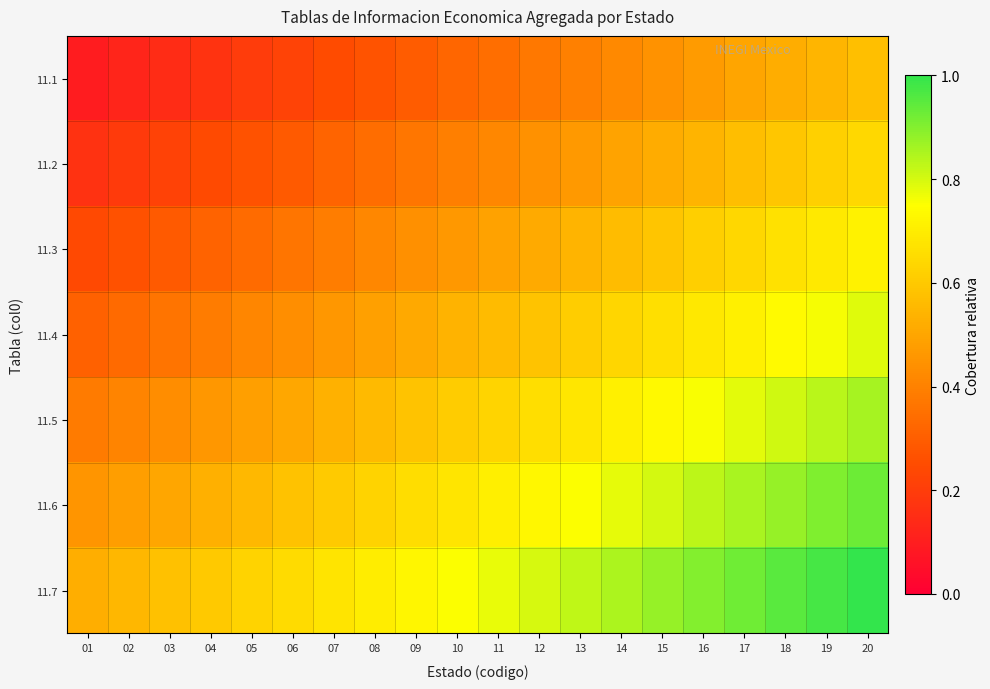

Reading left to right, transcribe all the data shown in this chart.

11.1: 01=0.1	02=0.1	03=0.1	04=0.2	05=0.2	06=0.2	07=0.2	08=0.3	09=0.3	10=0.3	11=0.3	12=0.4	13=0.4	14=0.4	15=0.4	16=0.5	17=0.5	18=0.5	19=0.5	20=0.6
11.2: 01=0.2	02=0.2	03=0.2	04=0.2	05=0.3	06=0.3	07=0.3	08=0.3	09=0.4	10=0.4	11=0.4	12=0.4	13=0.5	14=0.5	15=0.5	16=0.5	17=0.6	18=0.6	19=0.6	20=0.6
11.3: 01=0.2	02=0.3	03=0.3	04=0.3	05=0.3	06=0.4	07=0.4	08=0.4	09=0.4	10=0.5	11=0.5	12=0.5	13=0.5	14=0.6	15=0.6	16=0.6	17=0.6	18=0.7	19=0.7	20=0.7
11.4: 01=0.3	02=0.3	03=0.4	04=0.4	05=0.4	06=0.4	07=0.5	08=0.5	09=0.5	10=0.5	11=0.6	12=0.6	13=0.6	14=0.6	15=0.7	16=0.7	17=0.7	18=0.7	19=0.8	20=0.8
11.5: 01=0.4	02=0.4	03=0.4	04=0.5	05=0.5	06=0.5	07=0.5	08=0.6	09=0.6	10=0.6	11=0.6	12=0.7	13=0.7	14=0.7	15=0.7	16=0.8	17=0.8	18=0.8	19=0.8	20=0.9
11.6: 01=0.5	02=0.5	03=0.5	04=0.5	05=0.6	06=0.6	07=0.6	08=0.6	09=0.7	10=0.7	11=0.7	12=0.7	13=0.8	14=0.8	15=0.8	16=0.8	17=0.9	18=0.9	19=0.9	20=0.9
11.7: 01=0.5	02=0.6	03=0.6	04=0.6	05=0.6	06=0.7	07=0.7	08=0.7	09=0.7	10=0.8	11=0.8	12=0.8	13=0.8	14=0.8	15=0.9	16=0.9	17=0.9	18=0.9	19=1.0	20=1.0